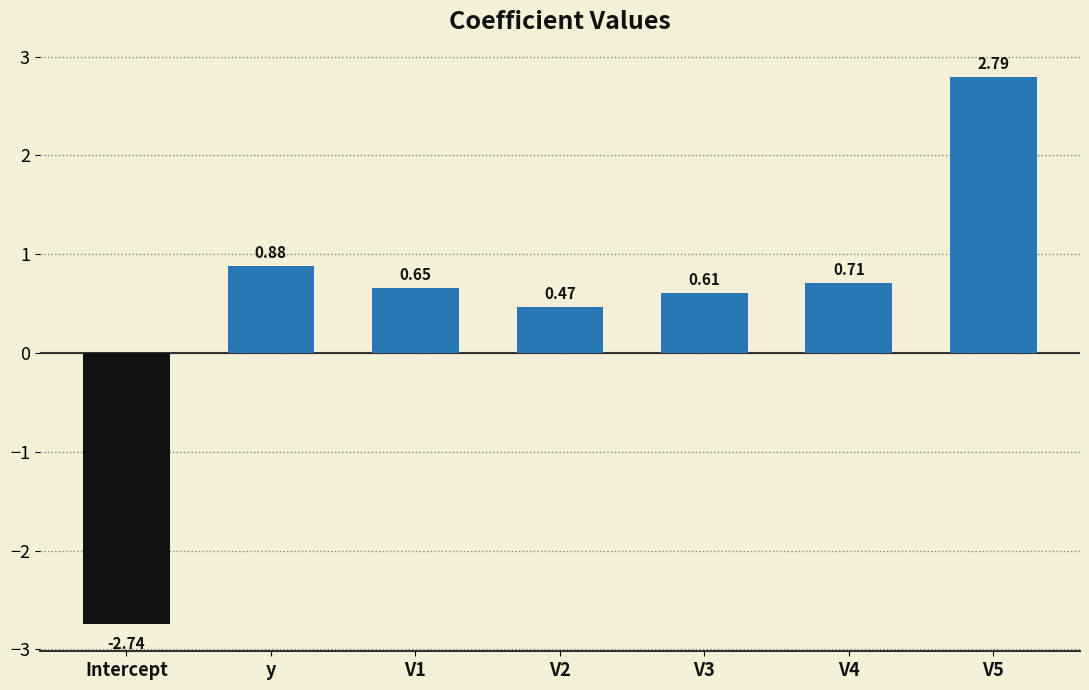

How many data points are less than 0?

1